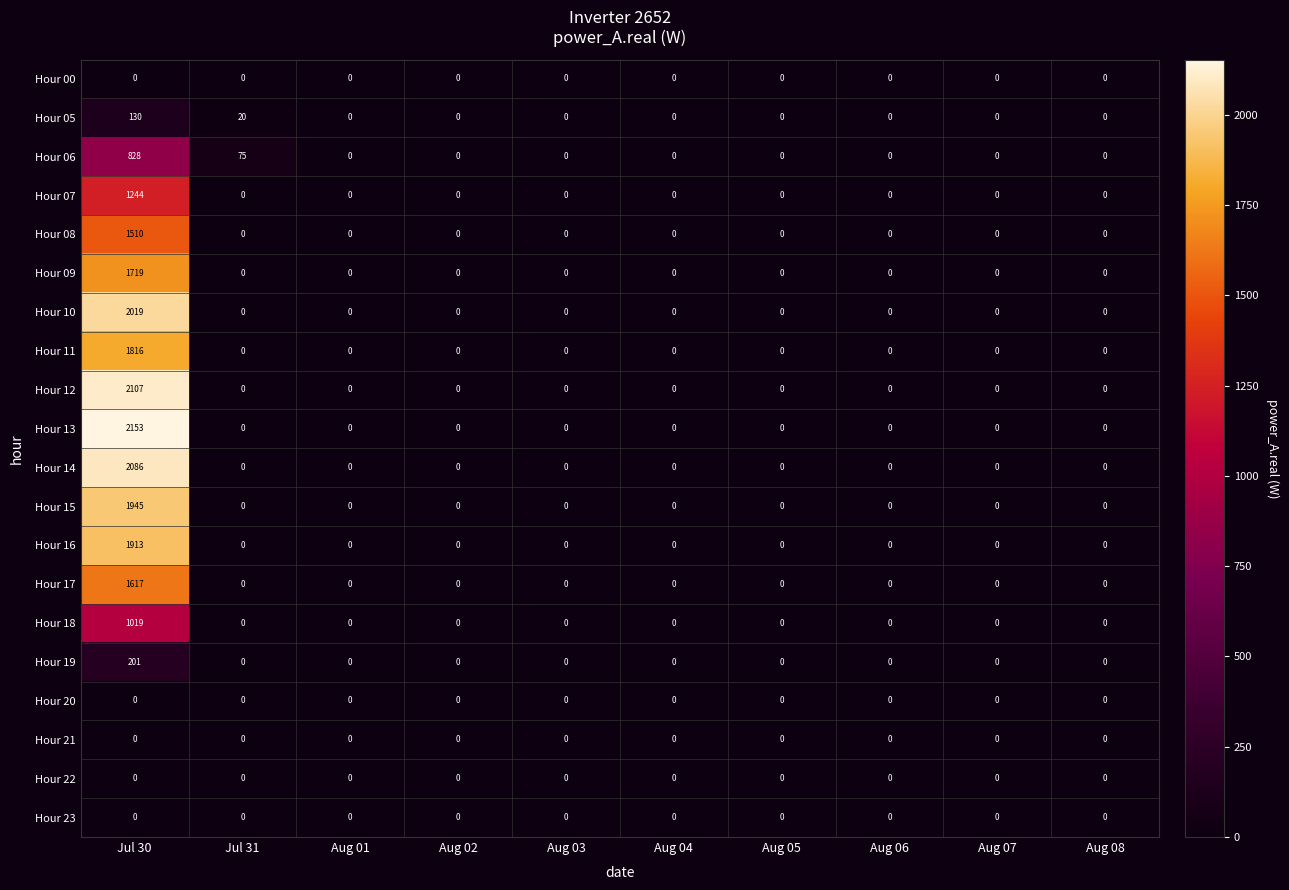

True or false: Hour 15 has a value of -964 at Jul 31.

False